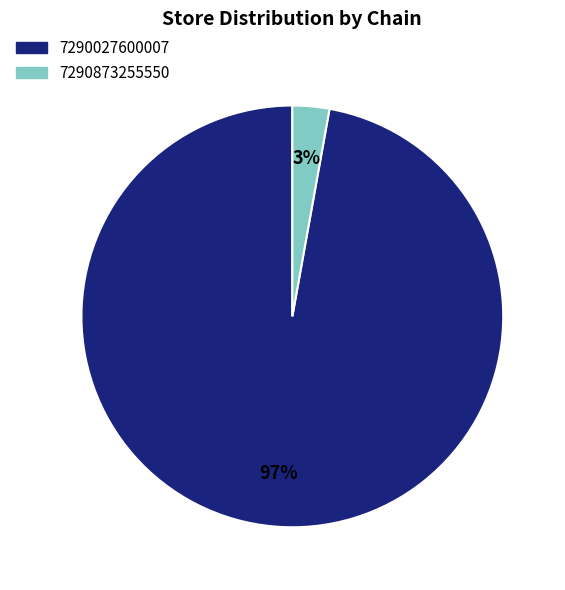

The 7290027600007 slice represents 97% of the pie. True or false?

True